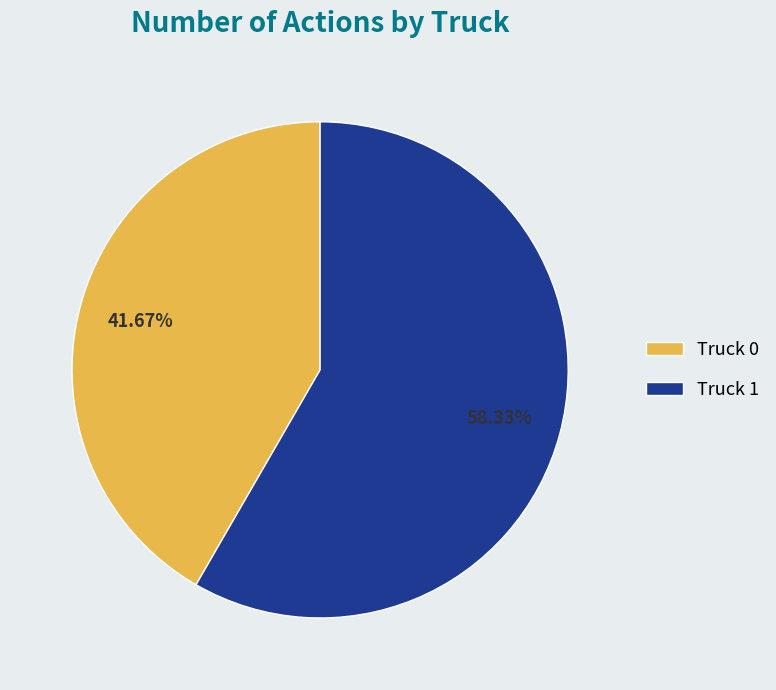

Rank the categories by value from highest to lowest.

Truck 1, Truck 0